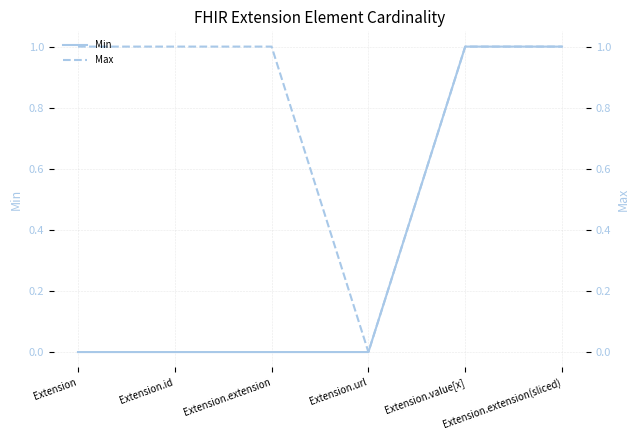

At Extension.extension(sliced), list the series in order from smallest to largest.

Min, Max